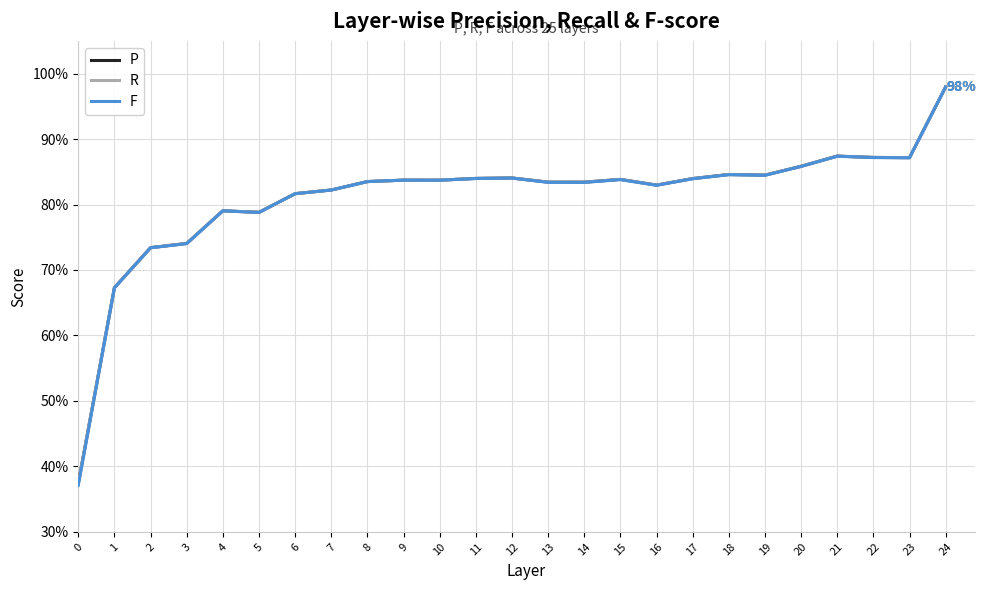

What is the minimum value for F?

0.4